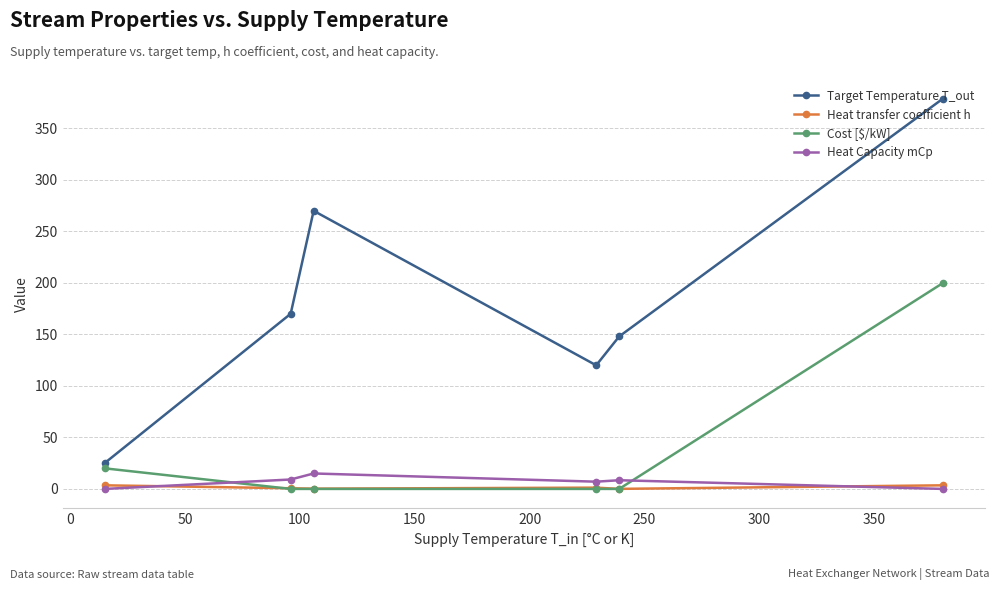

What is the difference between the second highest and second lowest values in the Target Temperature T_out series?

150.0